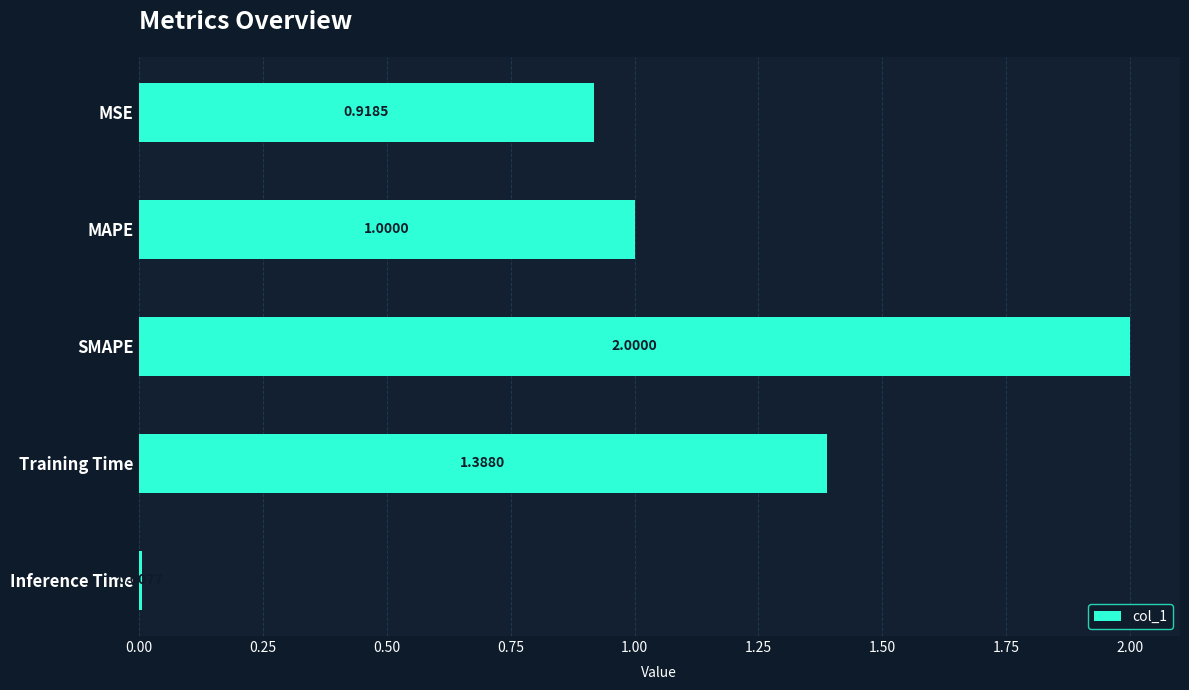

At which label is the value closest to 1?

MAPE